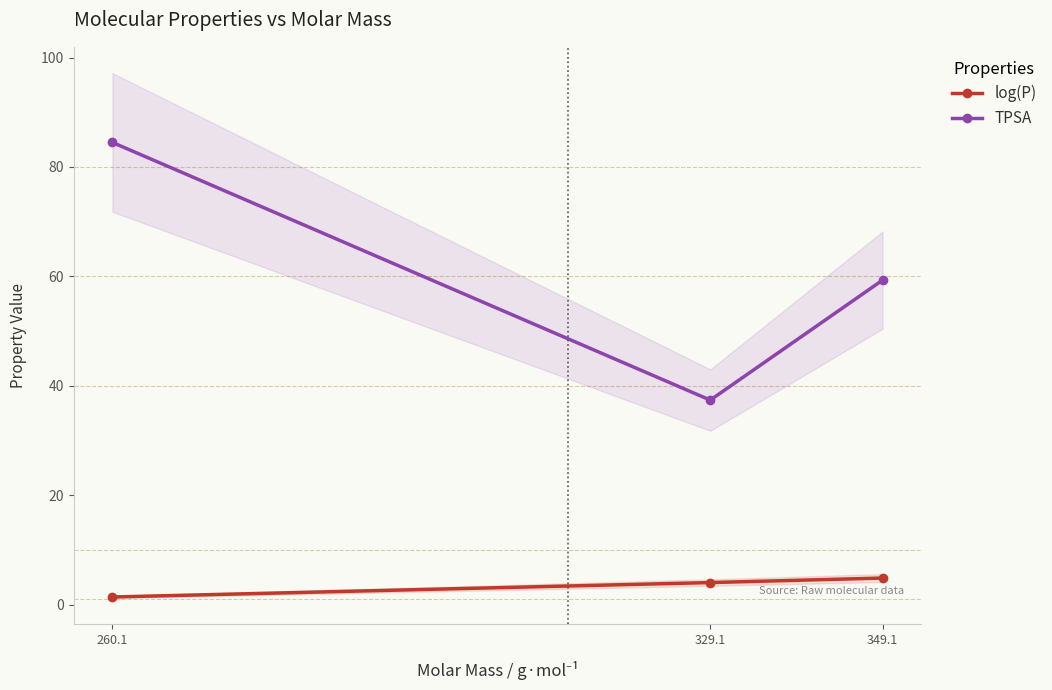

How many distinct data groups are displayed?

2